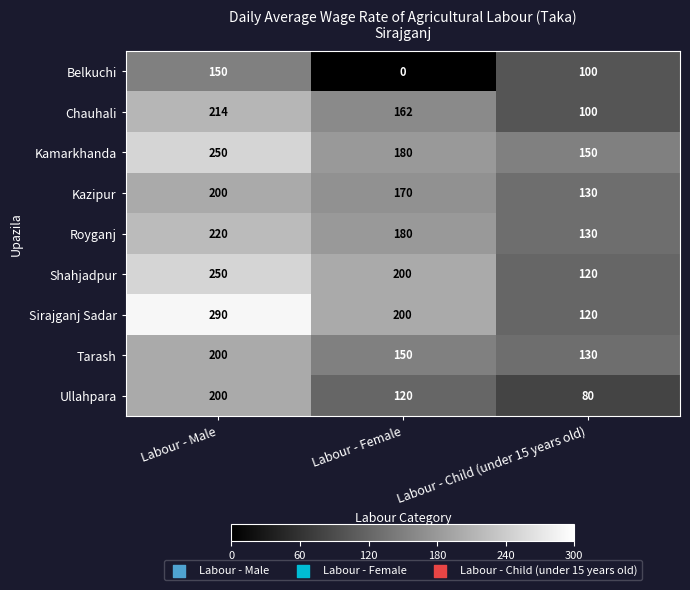

Reading right to left, extract all data points from this chart.

Belkuchi: Labour - Child (under 15 years old)=100	Labour - Female=0	Labour - Male=150
Chauhali: Labour - Child (under 15 years old)=100	Labour - Female=162	Labour - Male=214
Kamarkhanda: Labour - Child (under 15 years old)=150	Labour - Female=180	Labour - Male=250
Kazipur: Labour - Child (under 15 years old)=130	Labour - Female=170	Labour - Male=200
Royganj: Labour - Child (under 15 years old)=130	Labour - Female=180	Labour - Male=220
Shahjadpur: Labour - Child (under 15 years old)=120	Labour - Female=200	Labour - Male=250
Sirajganj Sadar: Labour - Child (under 15 years old)=120	Labour - Female=200	Labour - Male=290
Tarash: Labour - Child (under 15 years old)=130	Labour - Female=150	Labour - Male=200
Ullahpara: Labour - Child (under 15 years old)=80	Labour - Female=120	Labour - Male=200